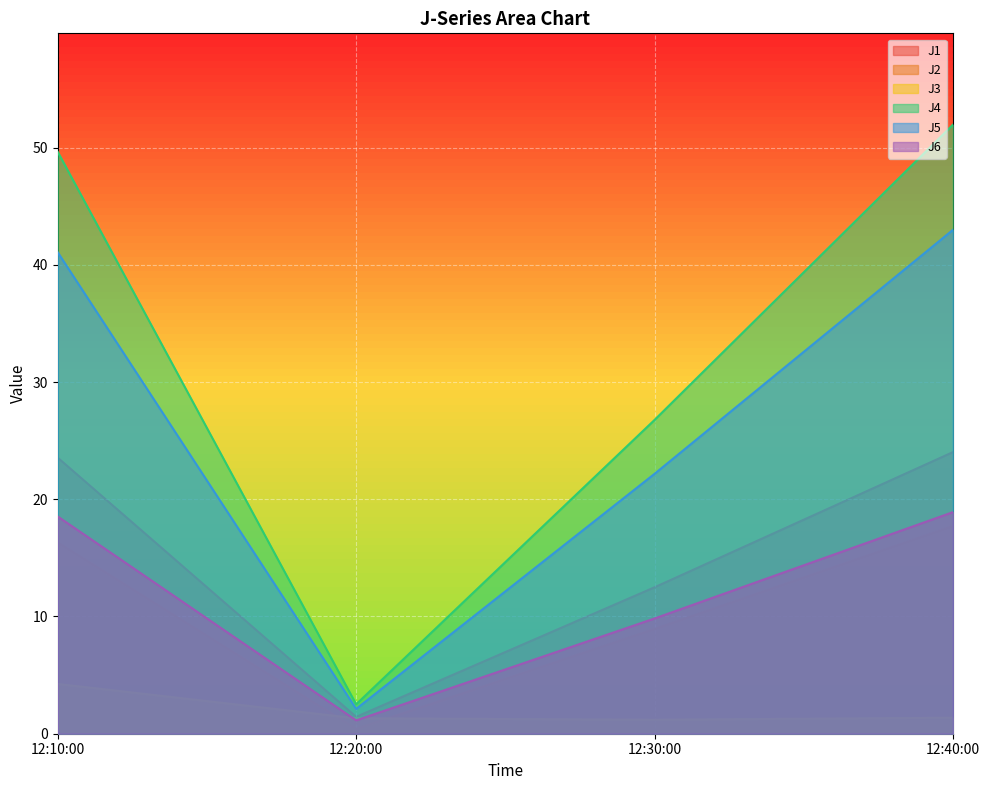

Which series changed the most between 12:30:00 and 12:40:00?

J4